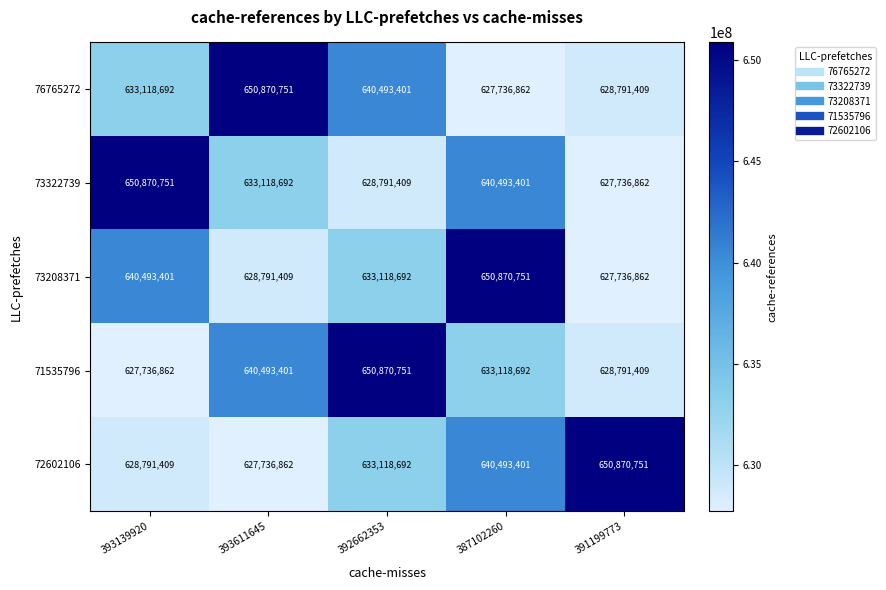

Which category has the lowest value in the 71535796 series?

393139920